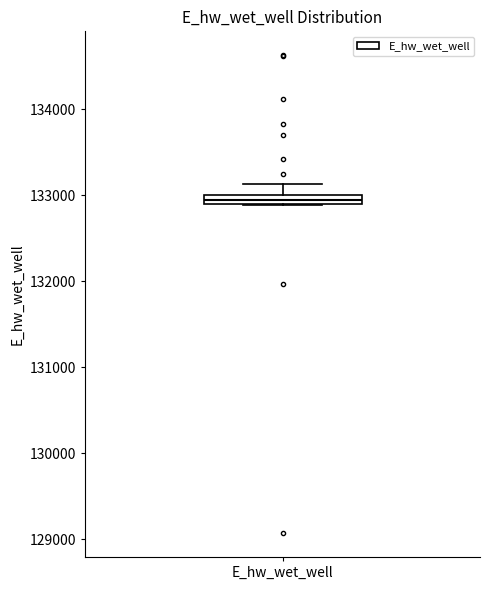

Where is the lower edge of the box for E_hw_wet_well on the y-axis? The values are not printed on the chart, so give them approximately, as read against the axis.

132900